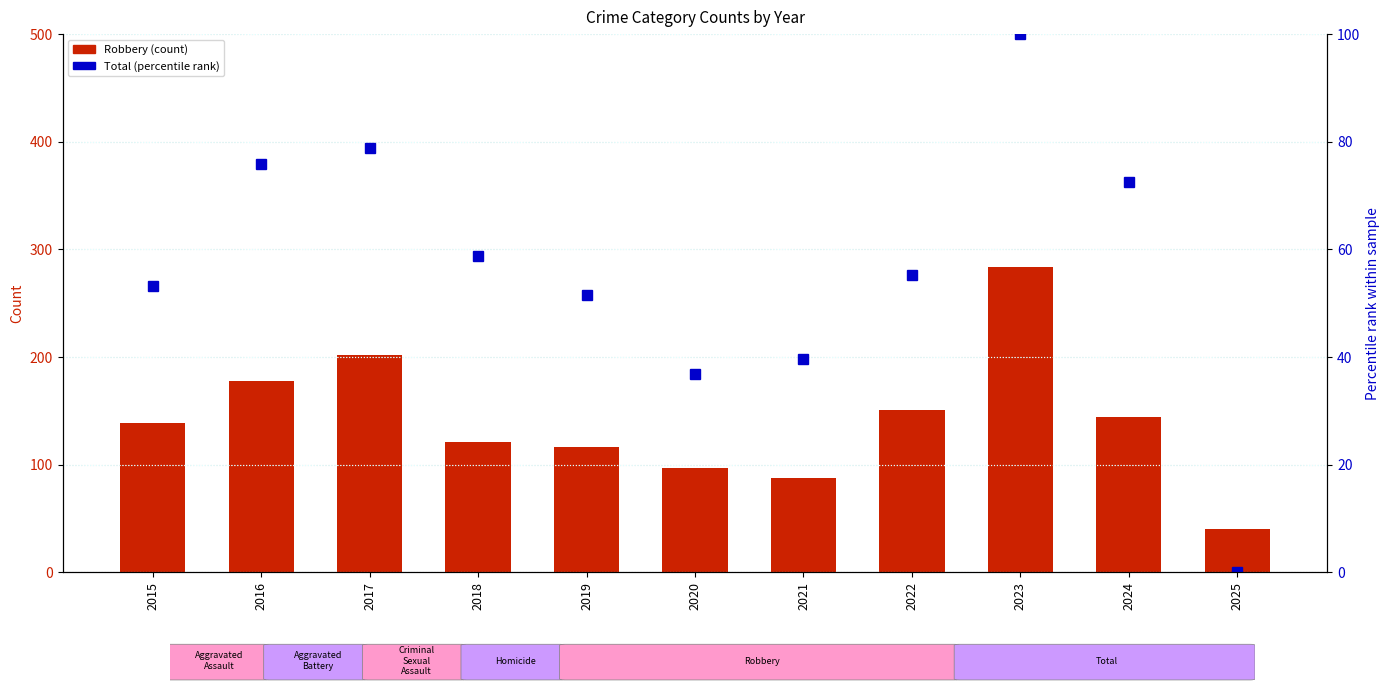

Reading right to left, list all the values displayed in this chart.

Robbery: 2025=40.0	2024=144.0	2023=284.0	2022=151.0	2021=88.0	2020=97.0	2019=116.0	2018=121.0	2017=202.0	2016=178.0	2015=139.0
Total (percentile rank): 2025=0.0	2024=72.5	2023=100.0	2022=55.3	2021=39.7	2020=36.9	2019=51.6	2018=58.8	2017=78.8	2016=75.9	2015=53.1